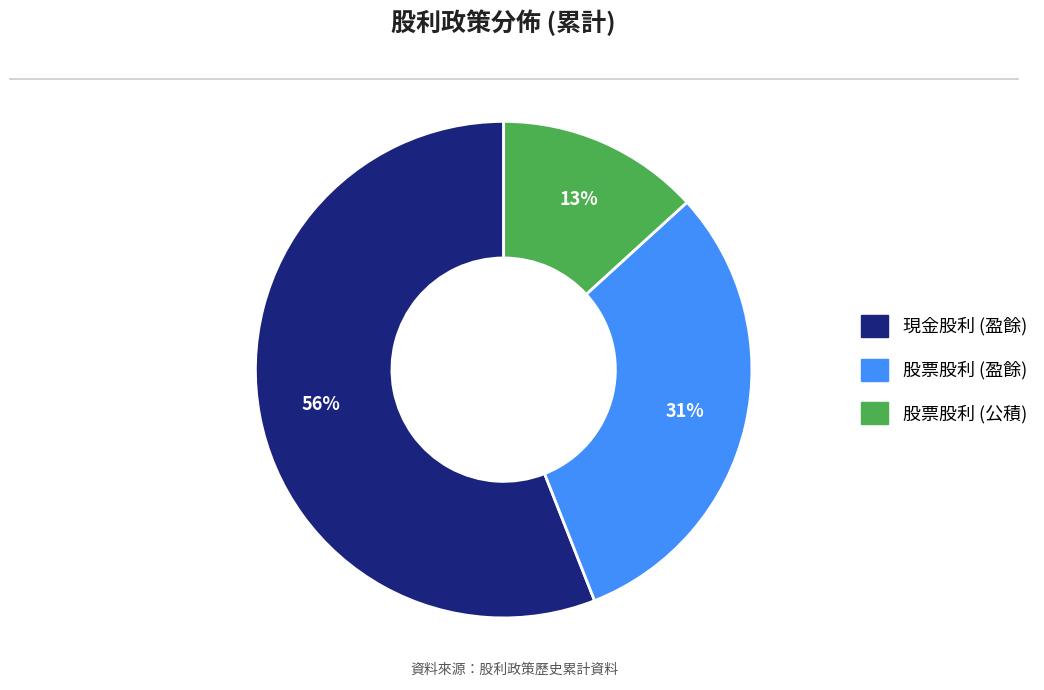

Is the sum of 現金股利 (盈餘) and 股票股利 (盈餘) greater than half?

Yes